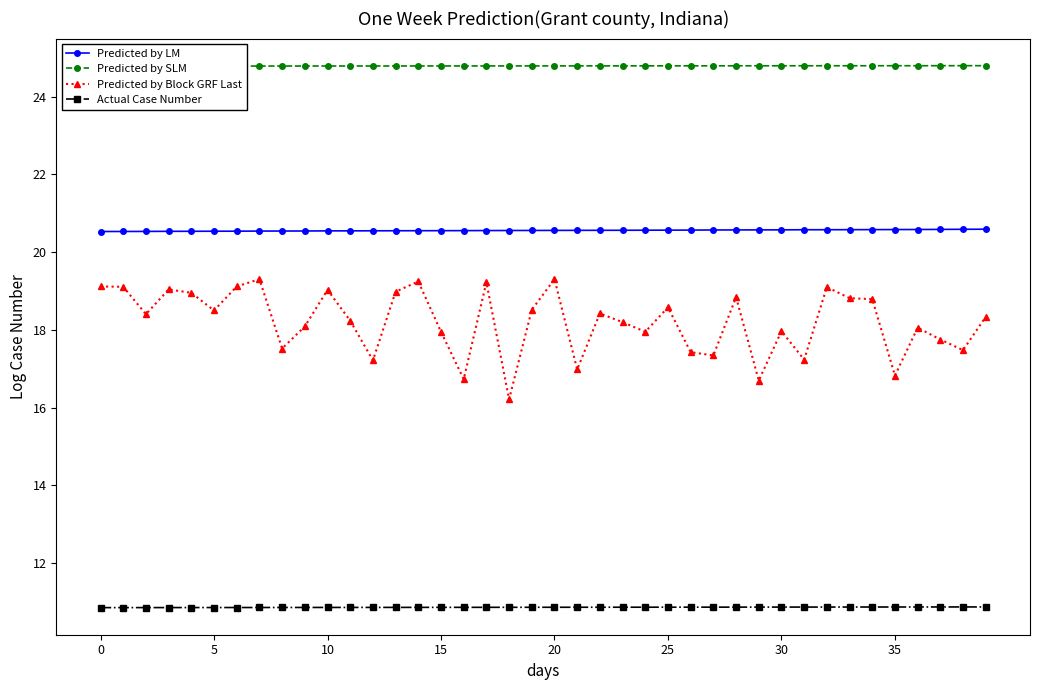

Count the Actual Case Number values in the range 10 to 11.

40